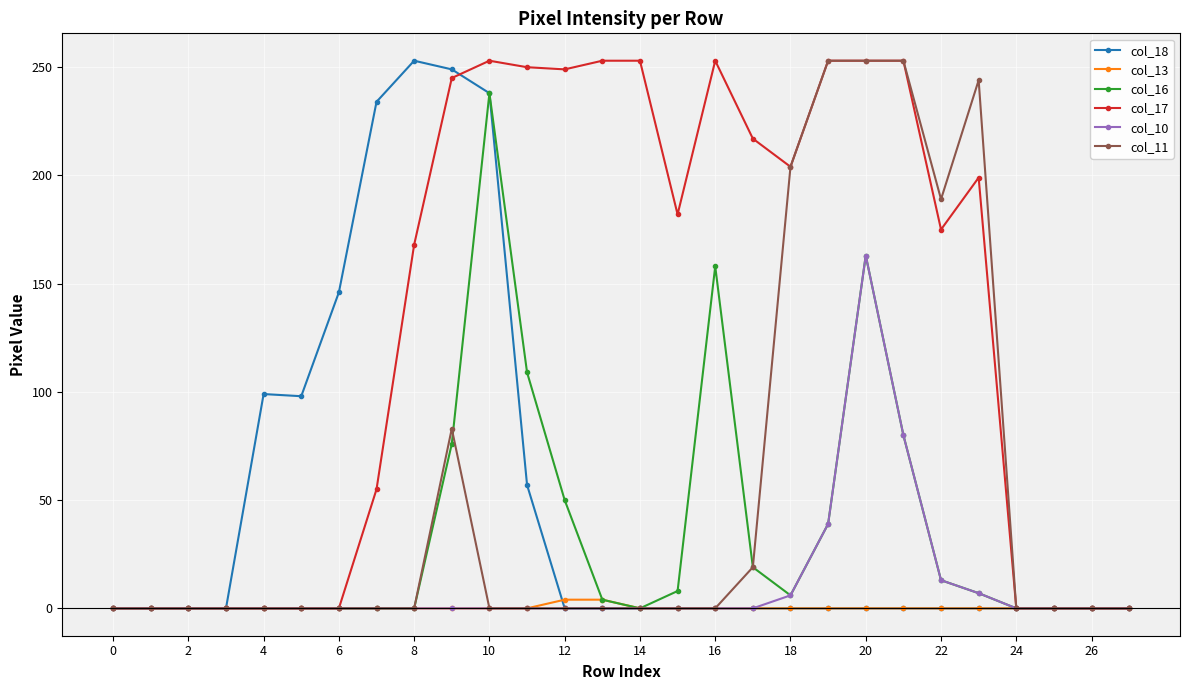

True or false: col_16 has more than 0 points higher than both neighbors.

True